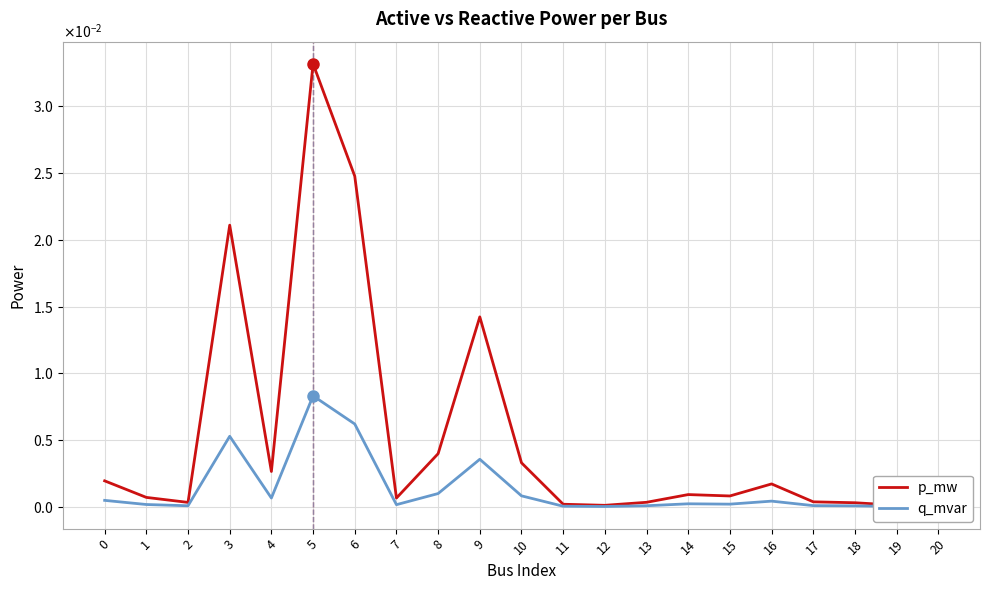

True or false: q_mvar has more than 0 points higher than both neighbors.

True